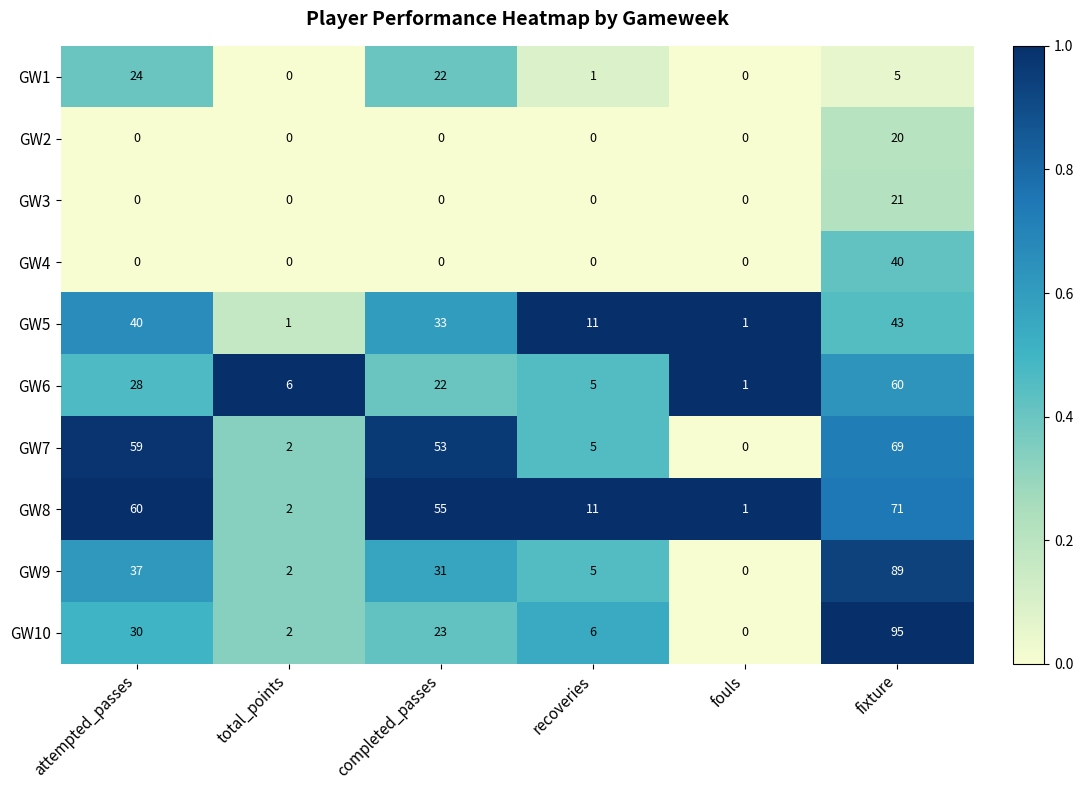

How many distinct data groups are displayed?

10